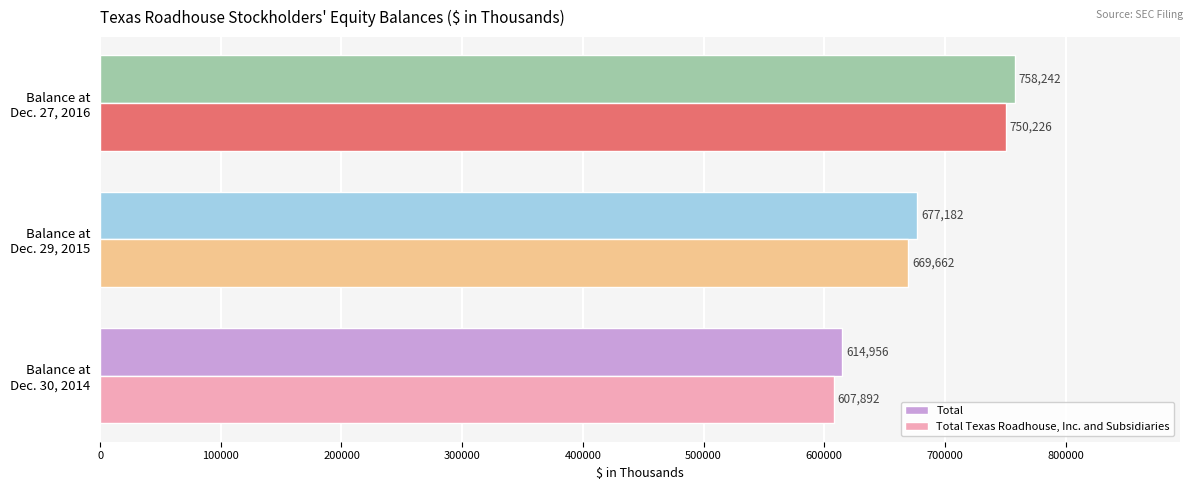

Which series has the largest range (max minus min)?

Total